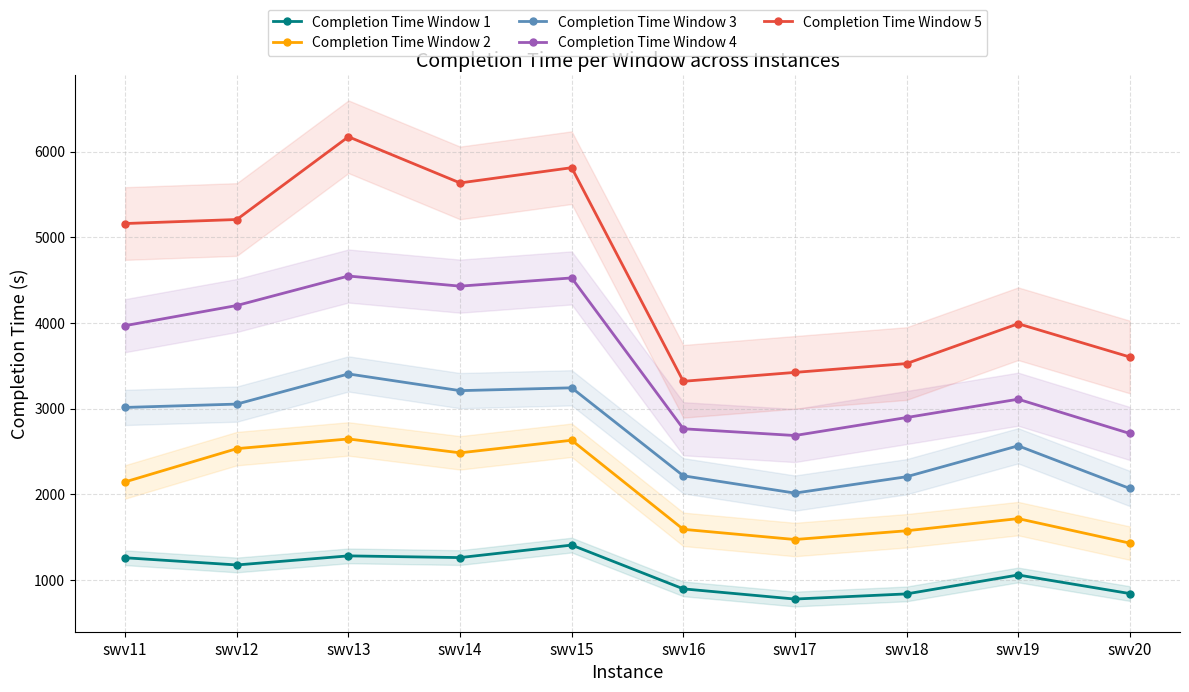

Rank the series at swv11 from highest to lowest value.

Completion Time Window 5, Completion Time Window 4, Completion Time Window 3, Completion Time Window 2, Completion Time Window 1